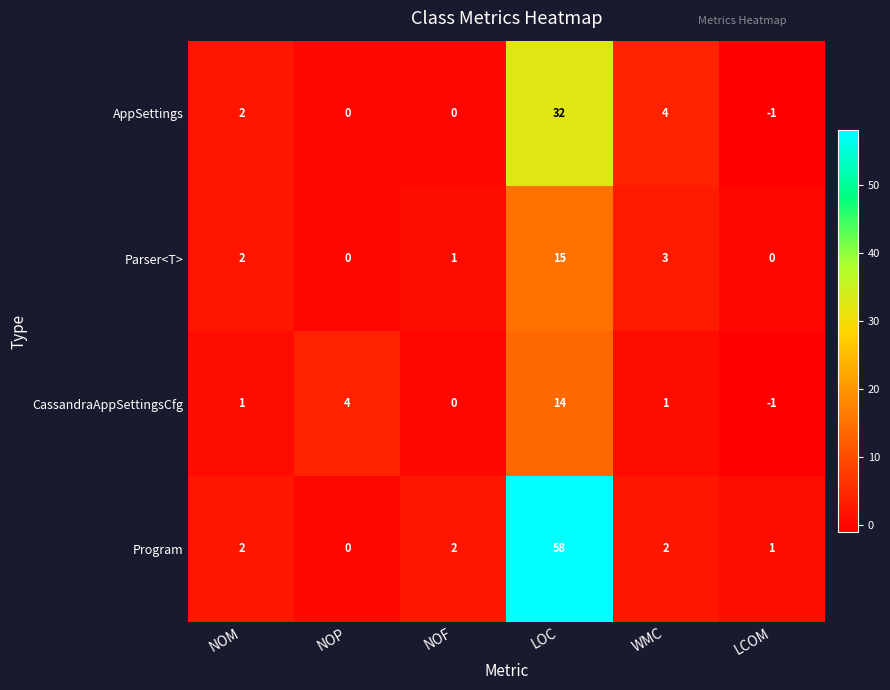

Which series has the widest spread of values?

Program